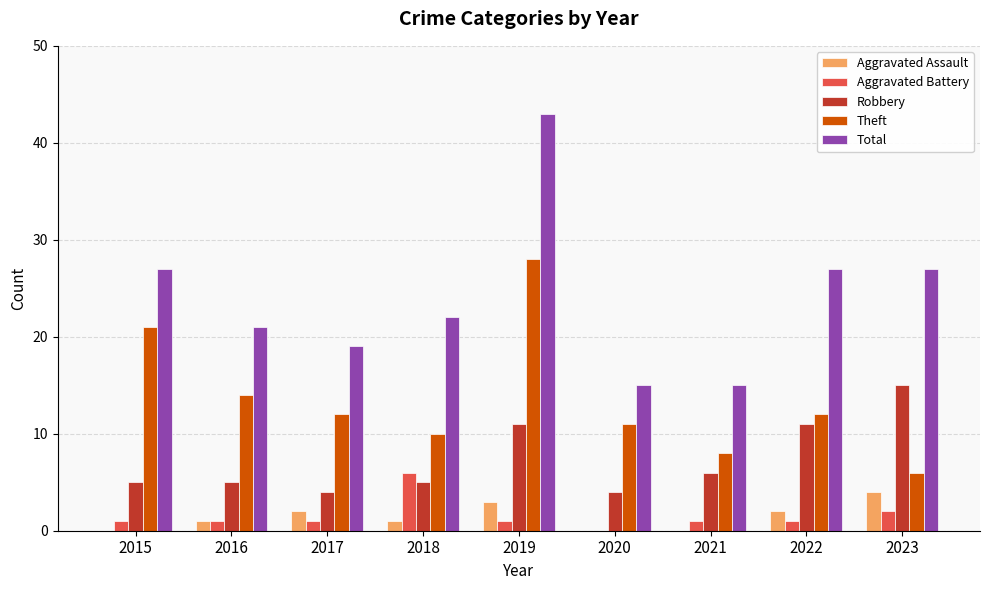

Which series changed the most between 2018 and 2023?

Robbery